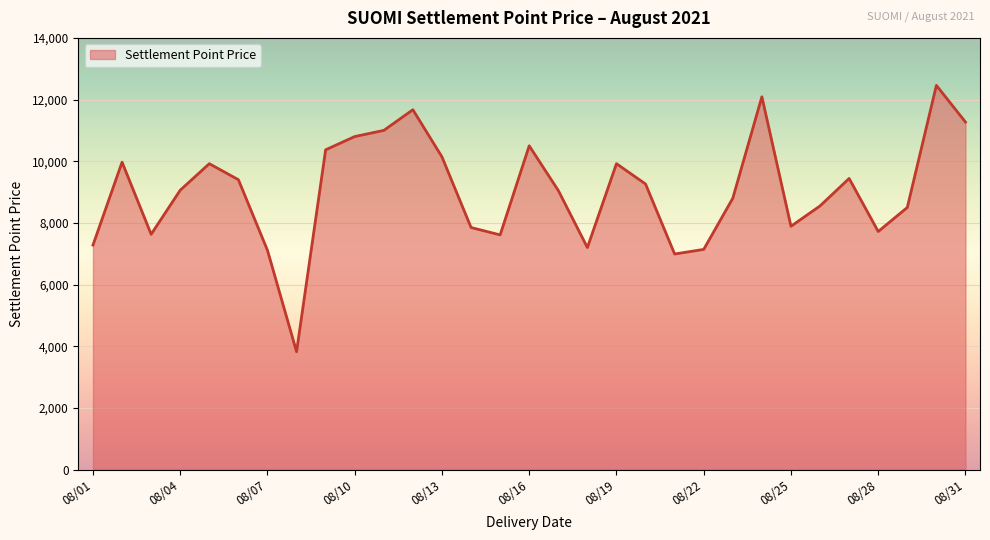

What is the maximum value shown in the chart?

12460